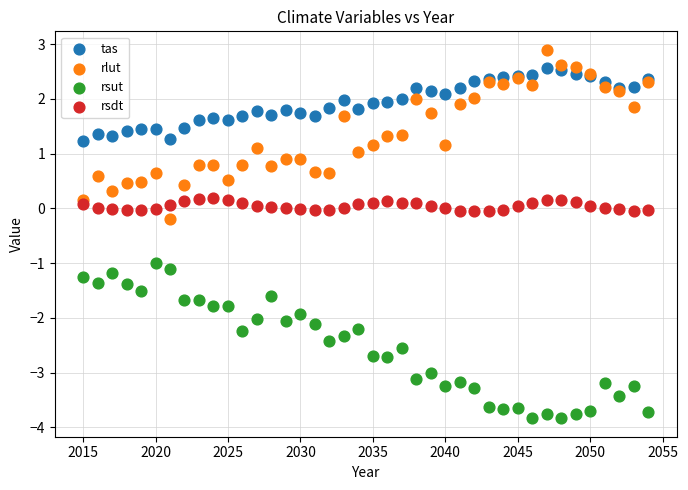

What are all the series names shown in the legend?

tas, rlut, rsut, rsdt